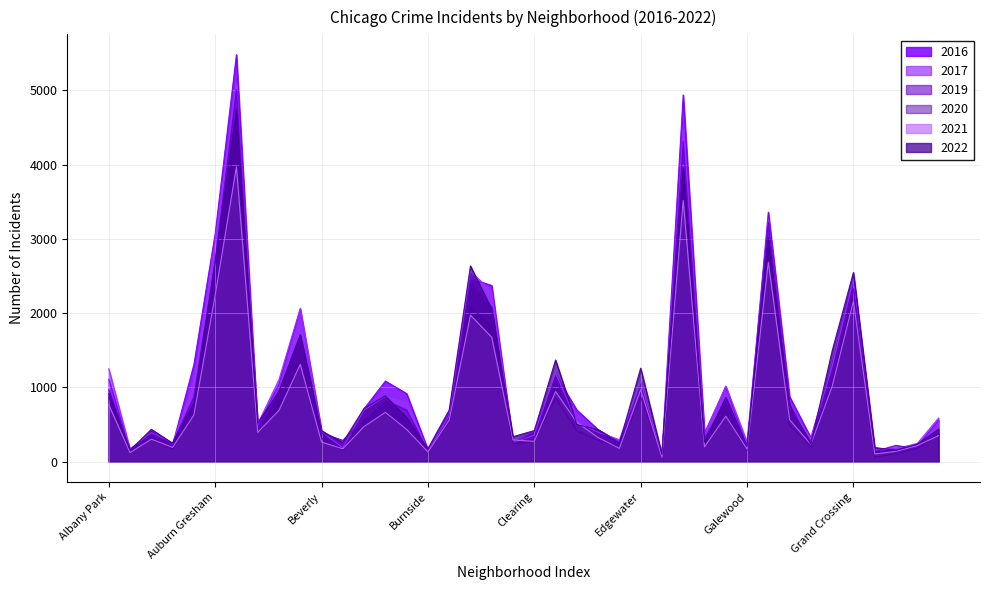

How many lines are shown in the chart?

6